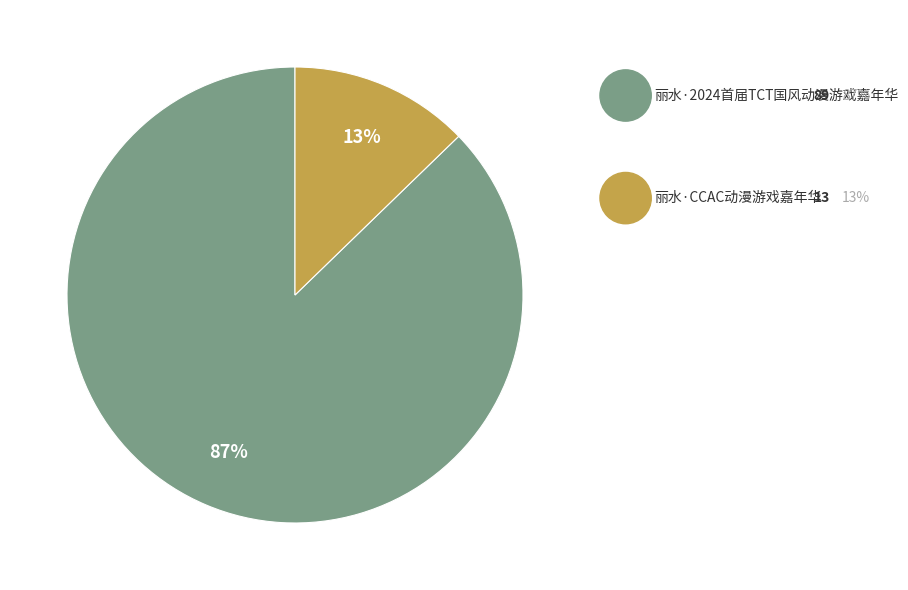

To the nearest percent, what is the average slice percentage?

50%